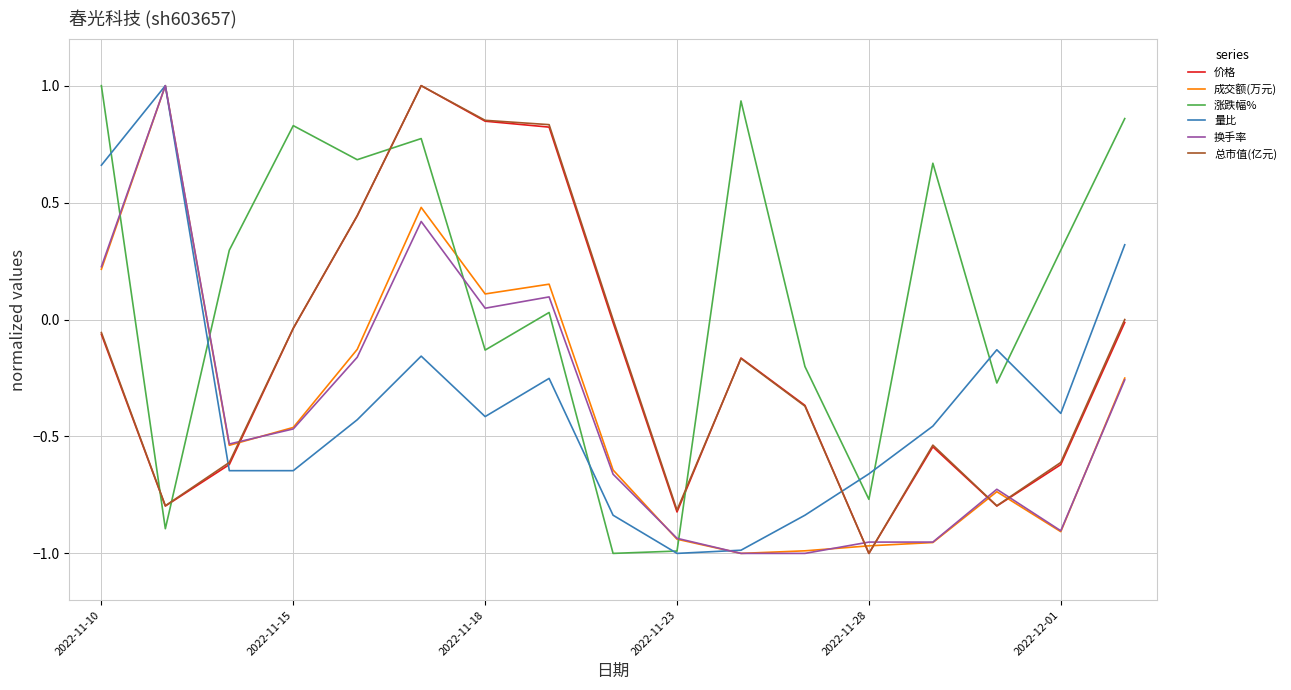

True or false: 涨跌幅% and 成交额(万元) intersect in this chart.

True